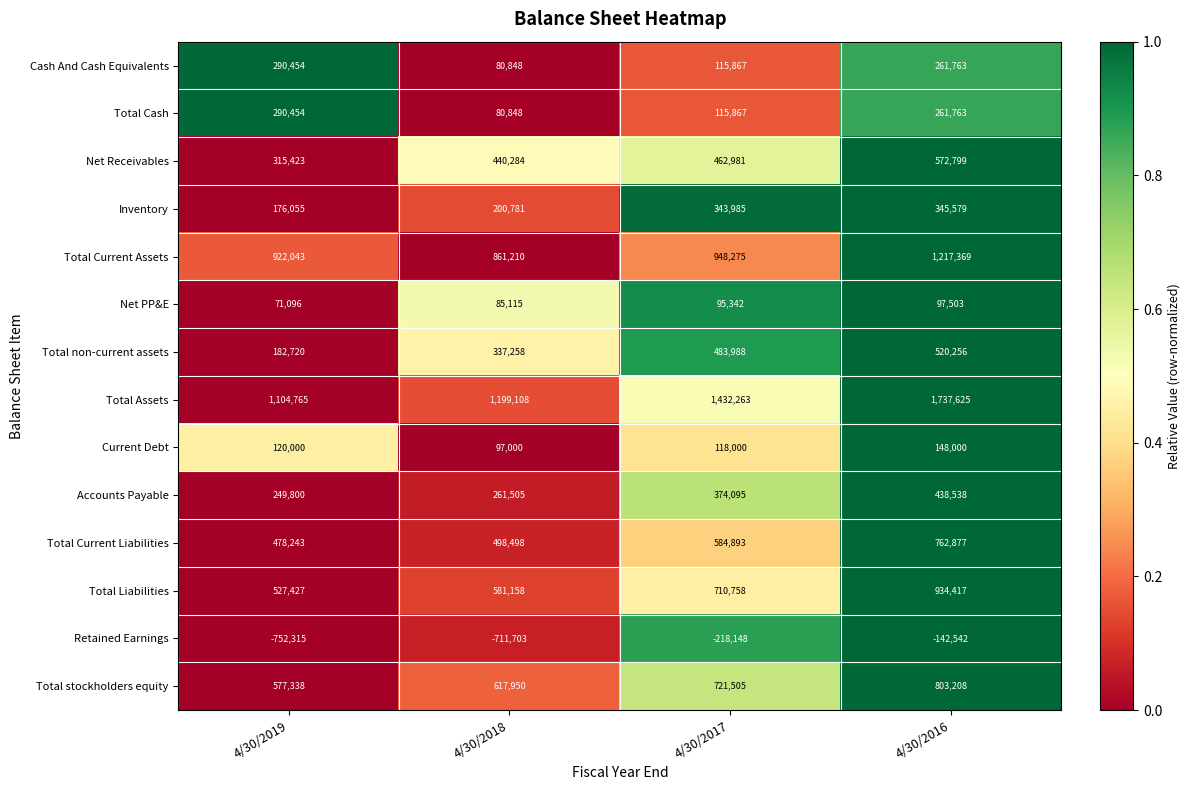

How many data points does each series have?

4